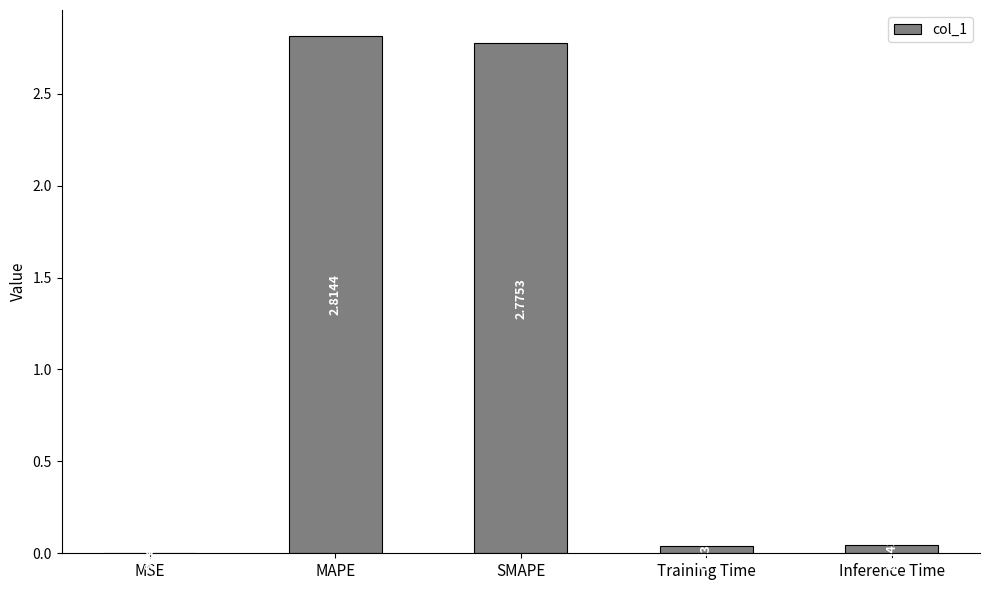

Which label corresponds to the largest value in the chart?

MAPE